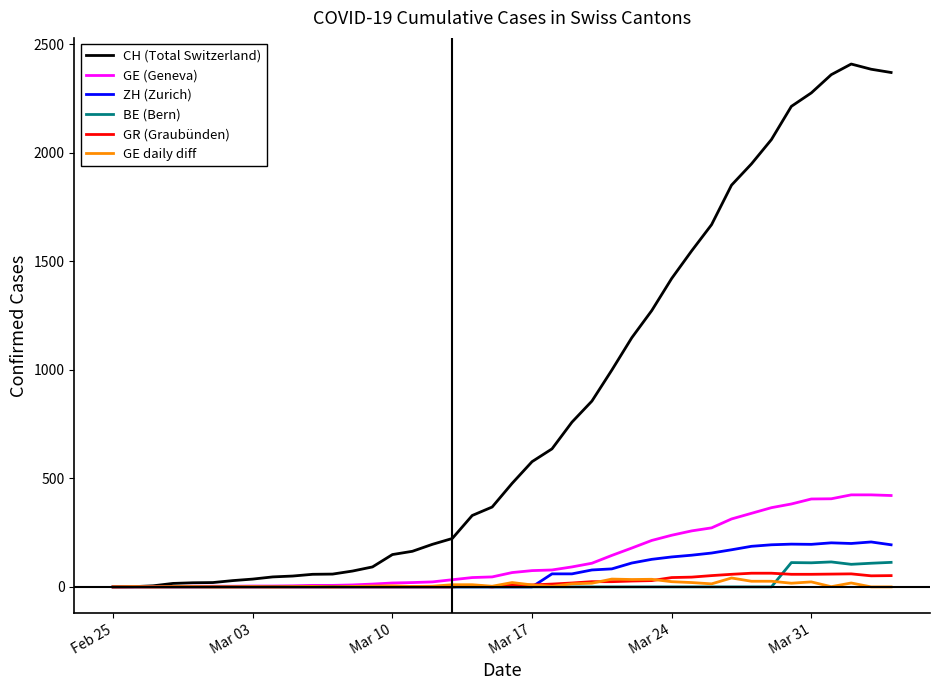

How many lines are shown in the chart?

6